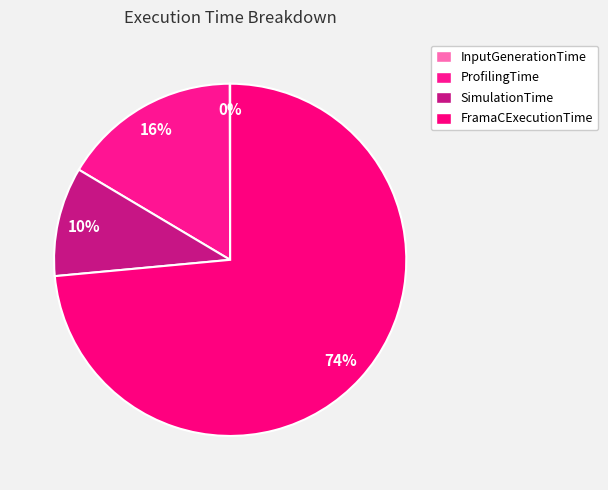

To the nearest percent, what percentage of the pie is SimulationTime?

10%